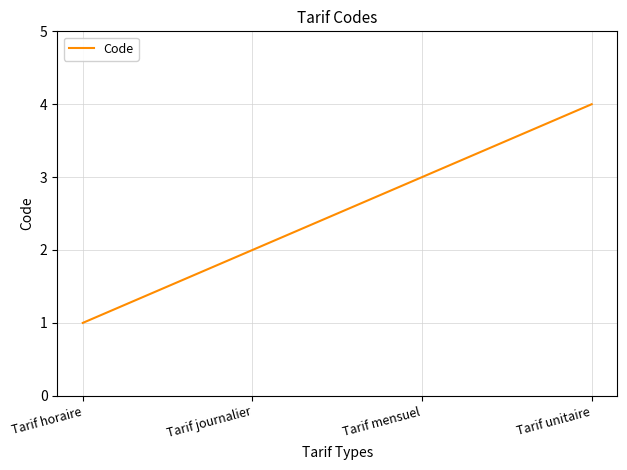

At which label is the value closest to 2?

Tarif journalier